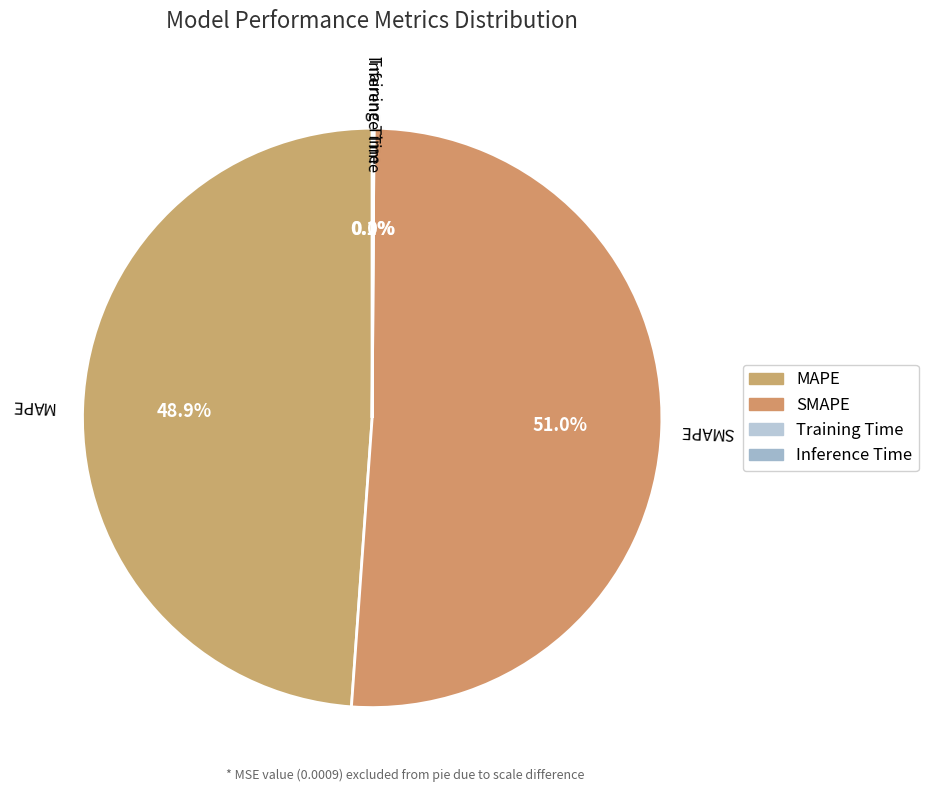

To the nearest percent, what is the difference between the Training Time and MAPE slice percentages?

49%